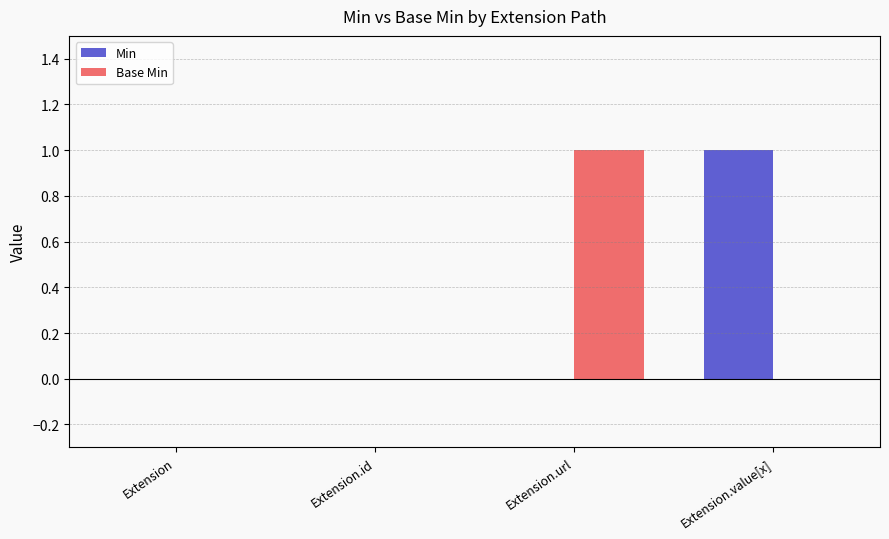

Which series changed the most between Extension and Extension.url?

Base Min